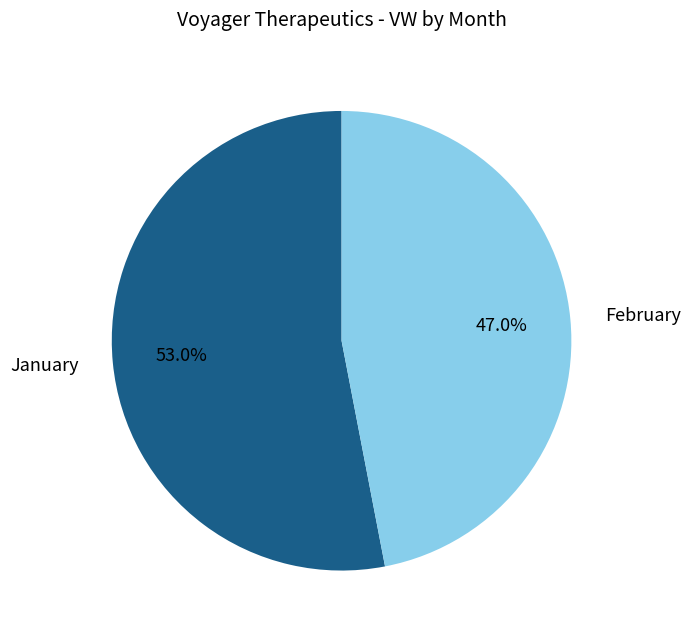

Does any single category account for the majority?

Yes